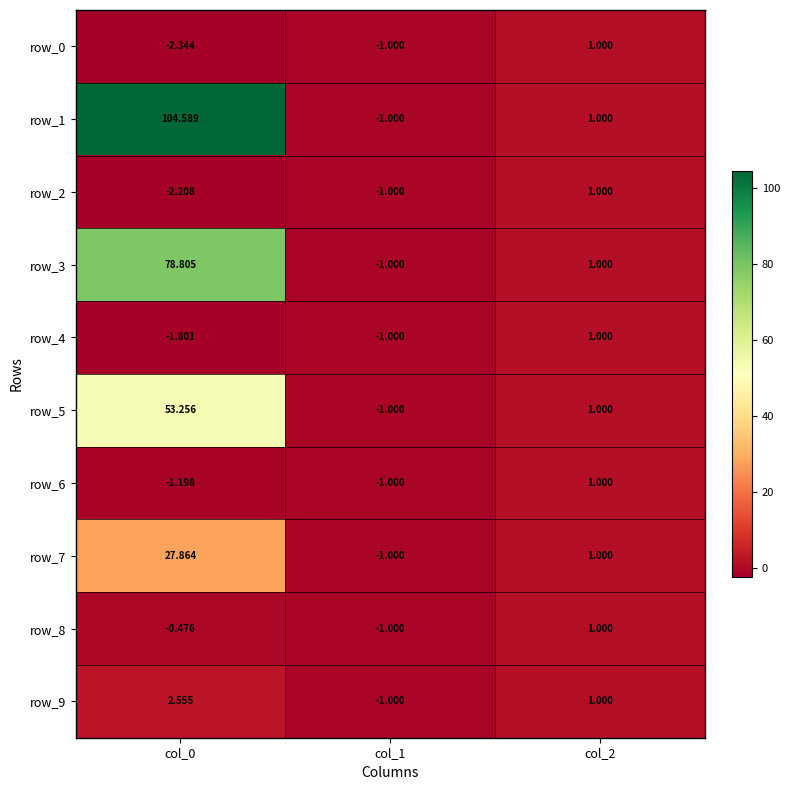

At which label is row_1 closest to 51?

col_2